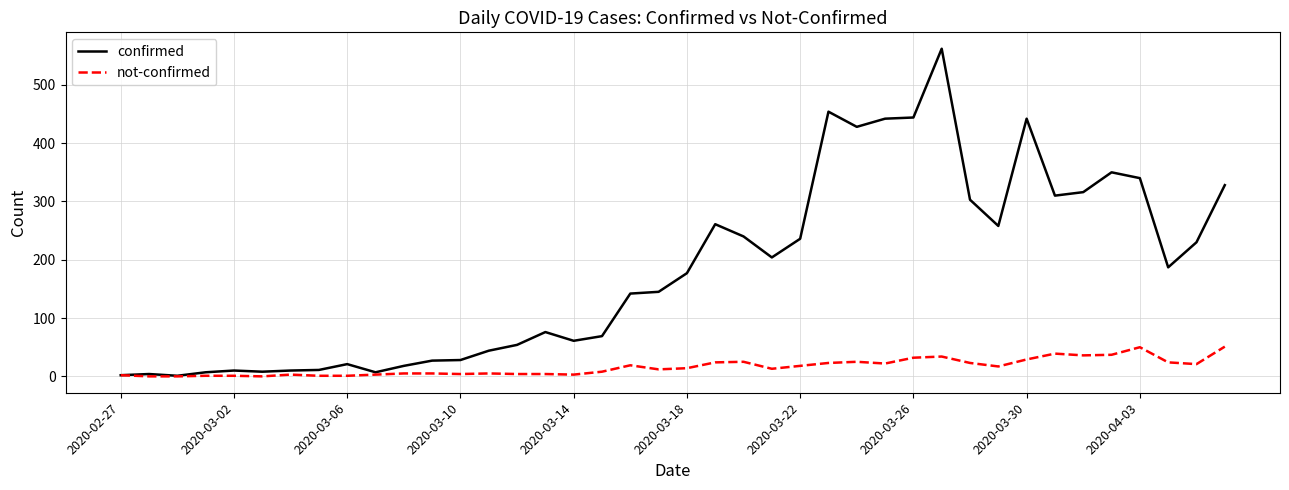

Which series has the largest range (max minus min)?

confirmed